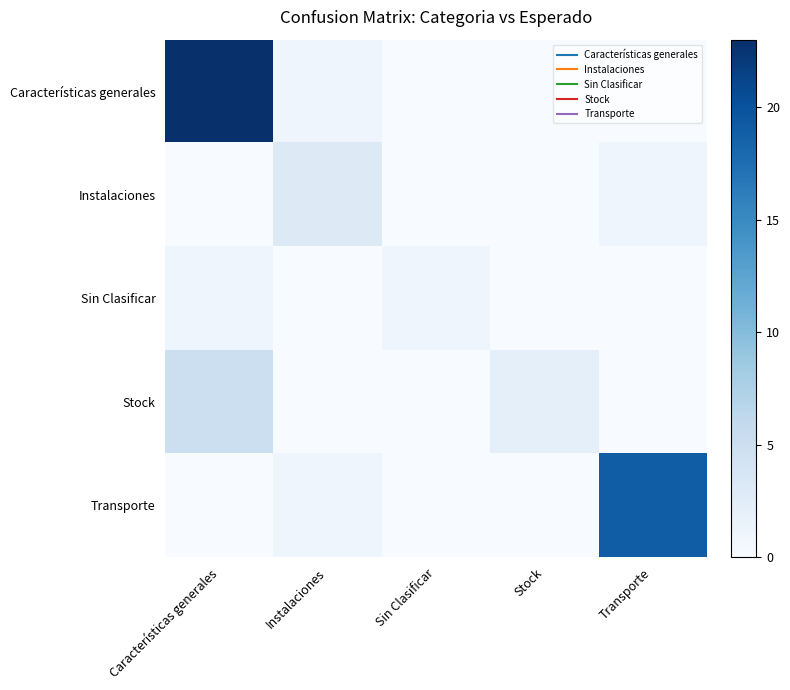

At how many categories does at least one series exceed 0?

5